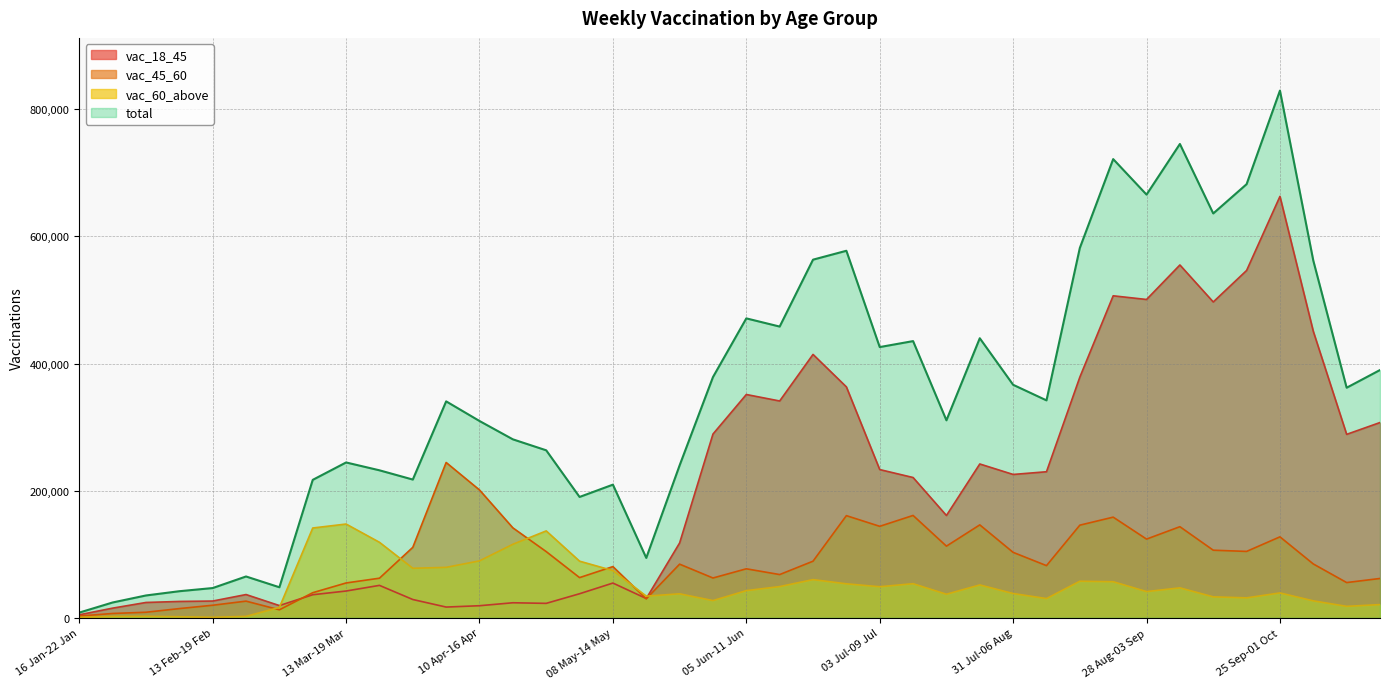

What is the sum of all vac_45_60 values?

3624267